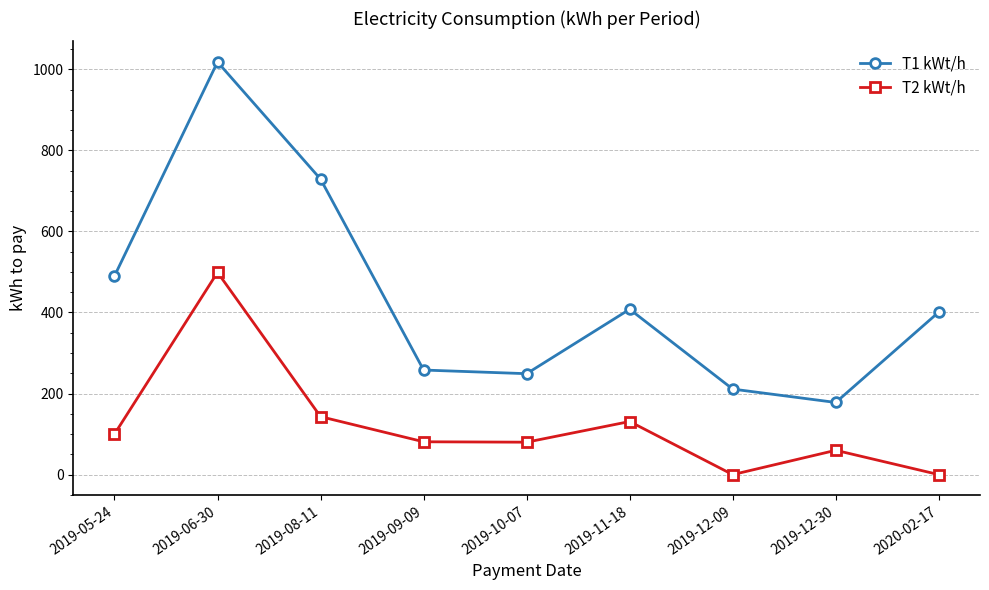

List the series in order of their overall mean, lowest first.

T2 kWt/h, T1 kWt/h